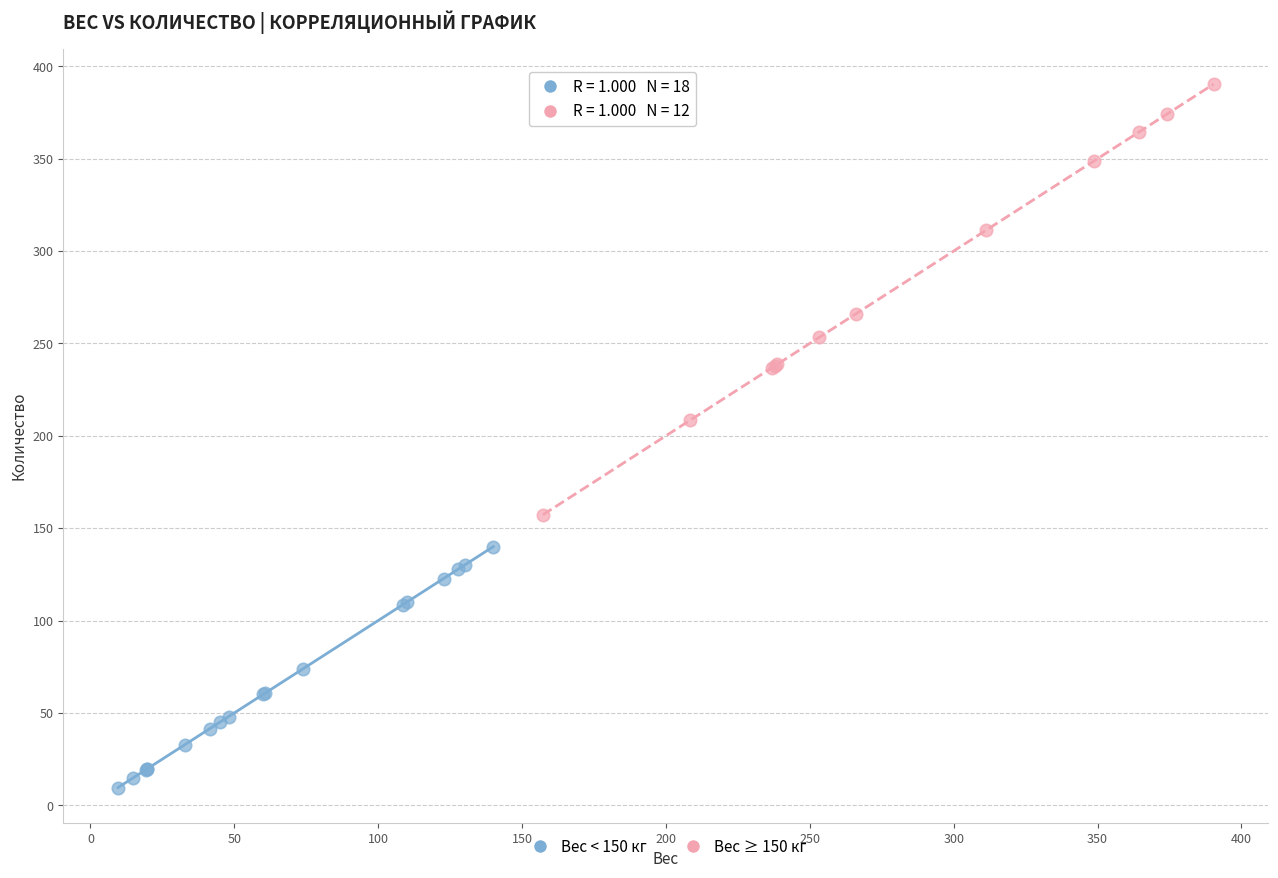

What are all the series names shown in the legend?

Вес < 150 кг, Вес ≥ 150 кг